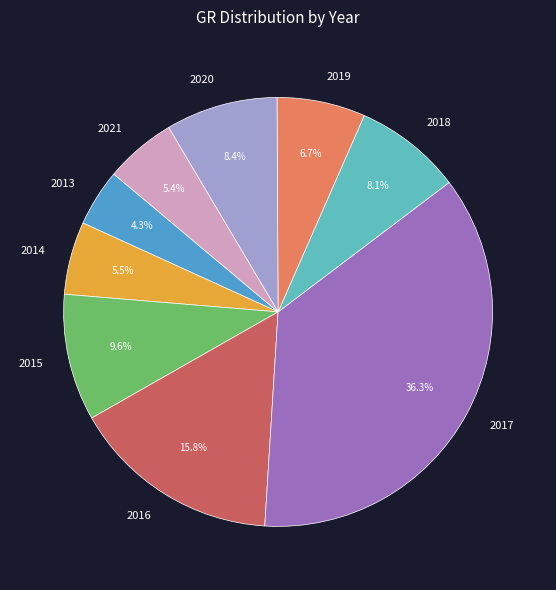

The 2017 slice represents 44% of the pie. True or false?

False